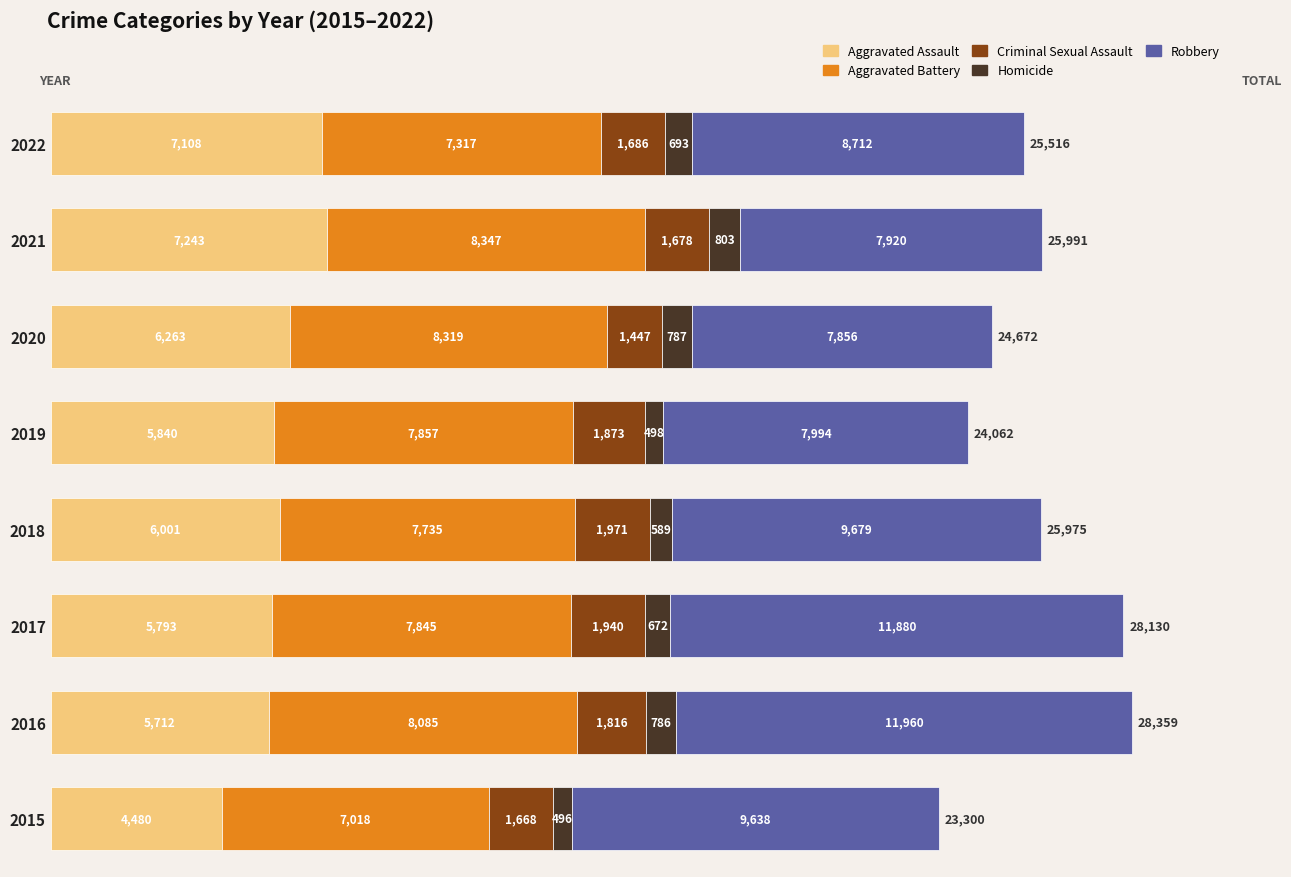

What is the total value across all series at 2015?

23300